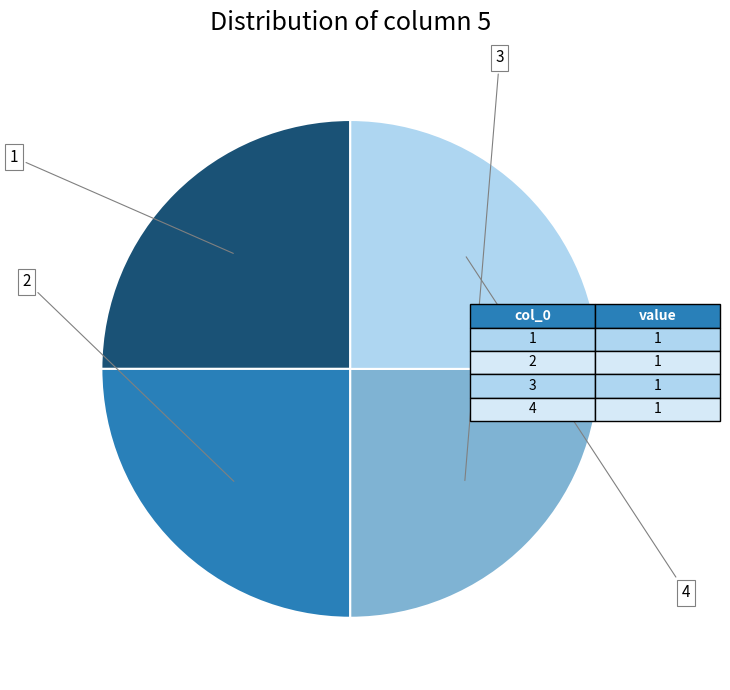

Is it true that 4 is 13% of the pie?

False